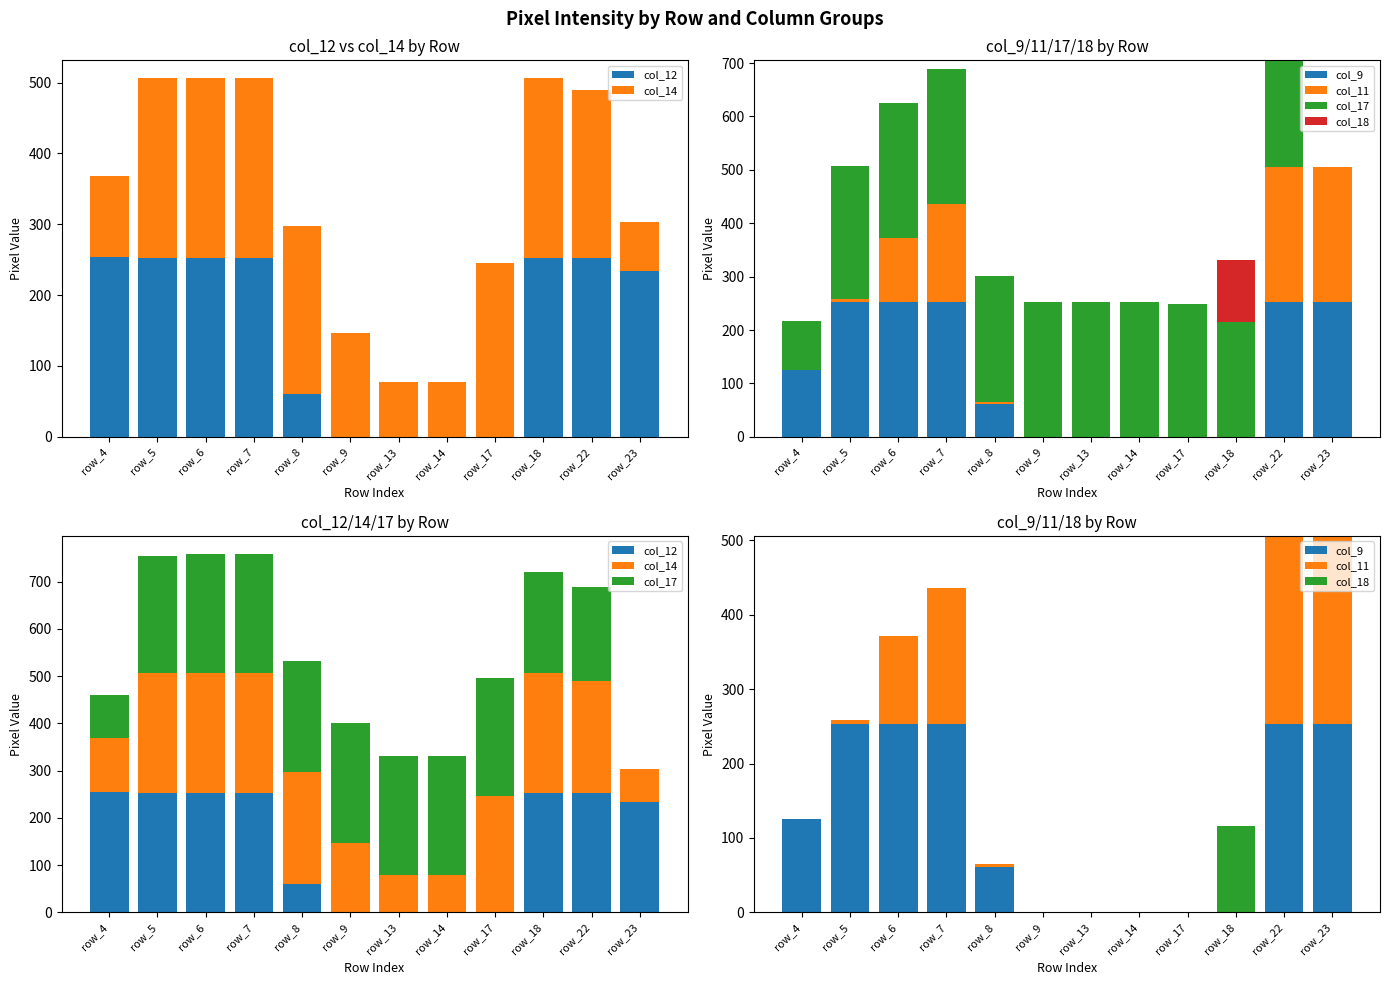

What is the total value across all series at row_18?

837